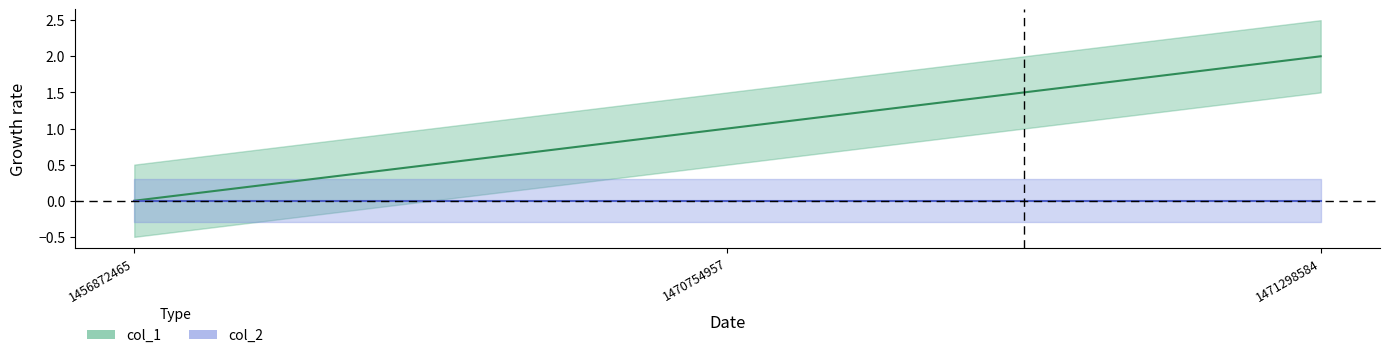

Does the chart have visible grid lines?

No